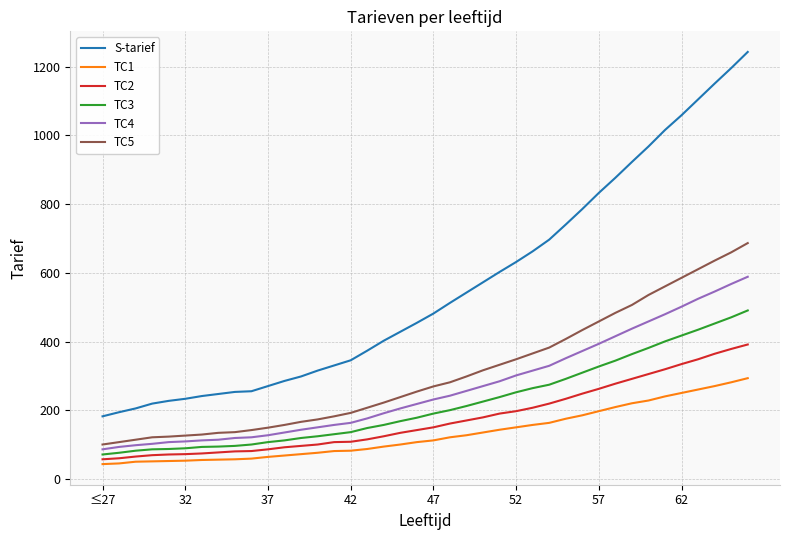

What is the minimum value for TC1?

44